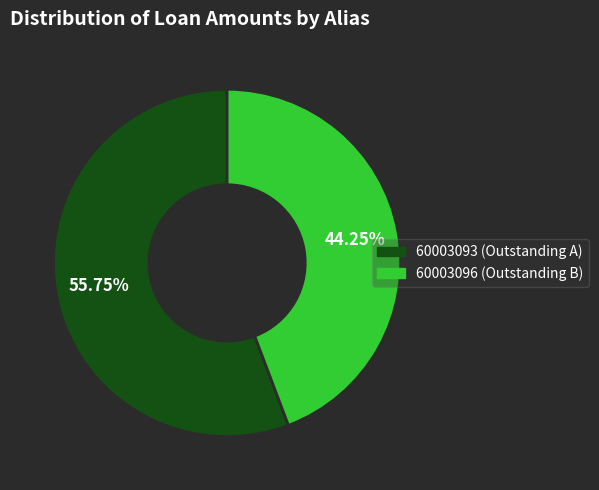

How many segments does this pie chart have?

2